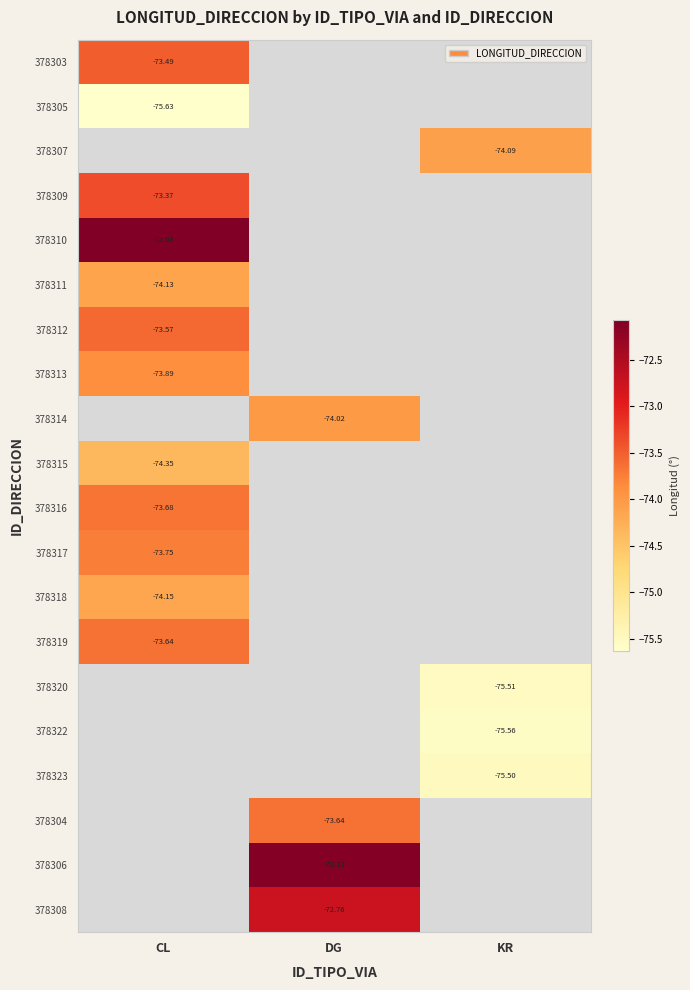

Which category has the highest value across all series?

CL